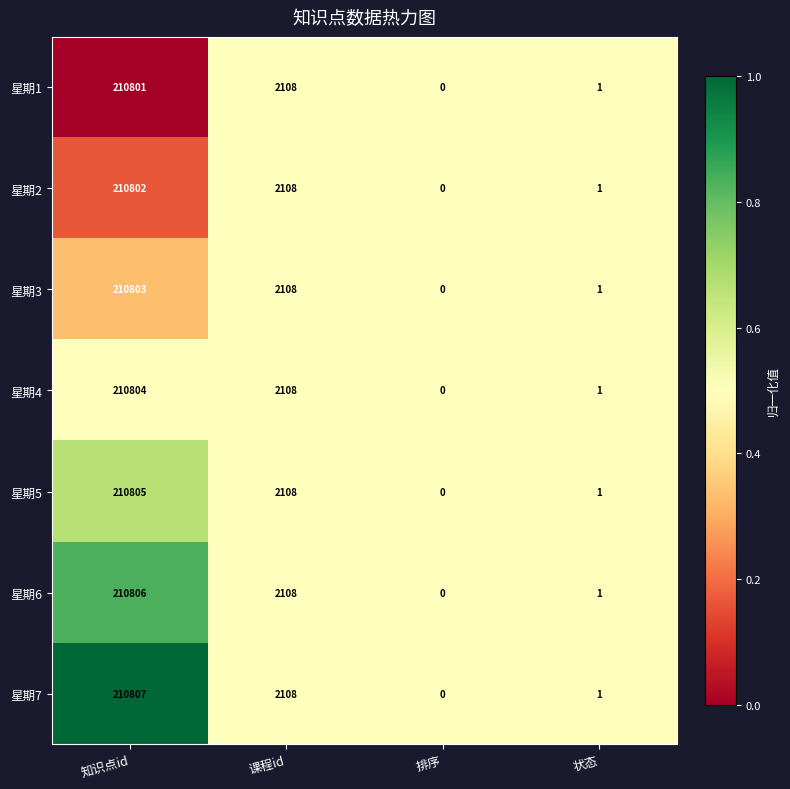

What is the total value across all series at 状态?

7